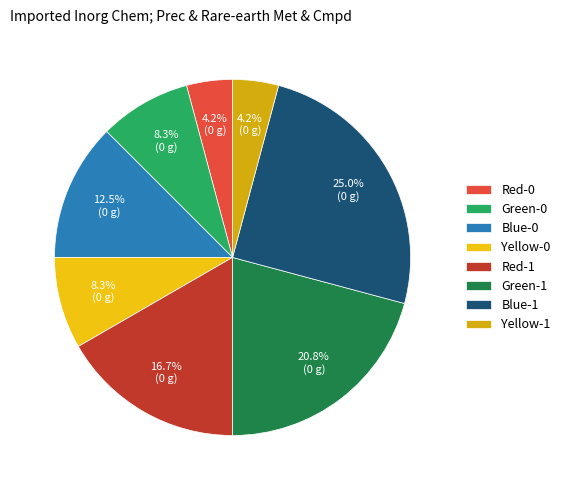

What is the largest slice in the pie chart?

Blue-1